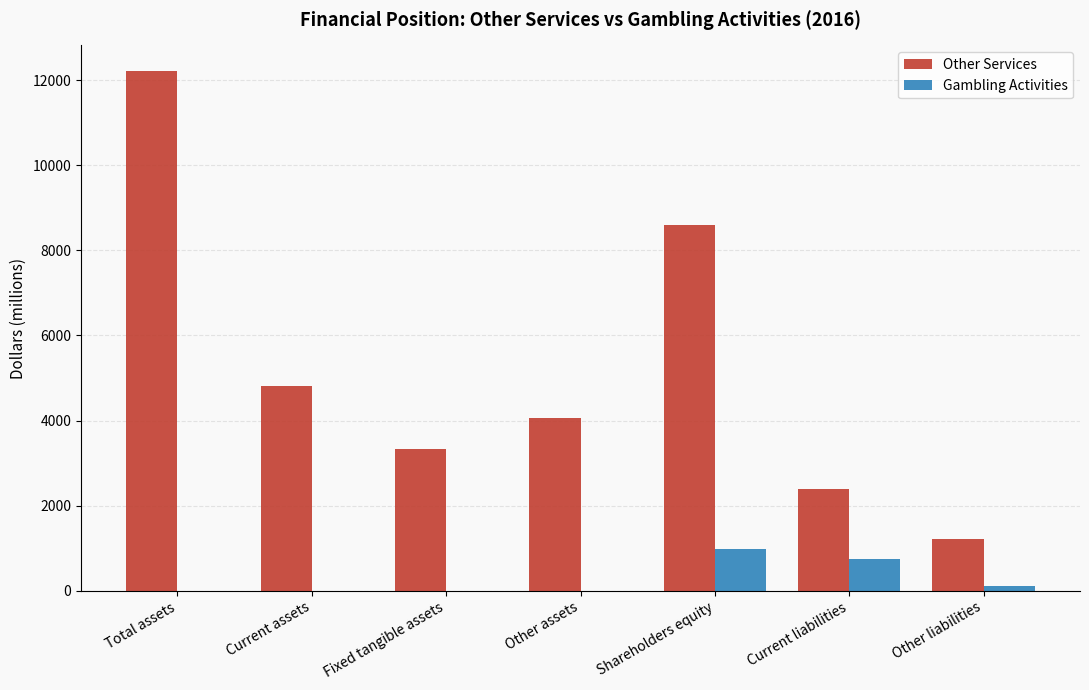

Between Total assets and Current assets, which series saw the biggest shift?

Other Services